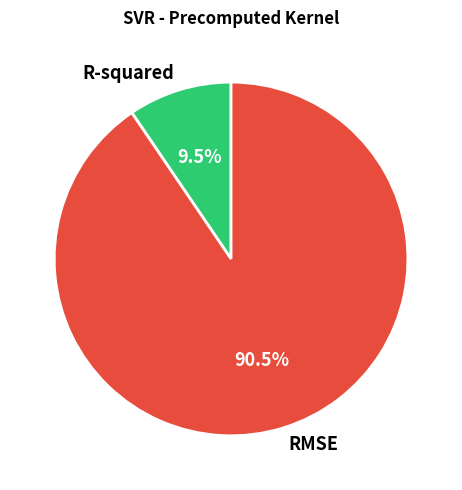

Between R-squared and RMSE, which is larger?

RMSE